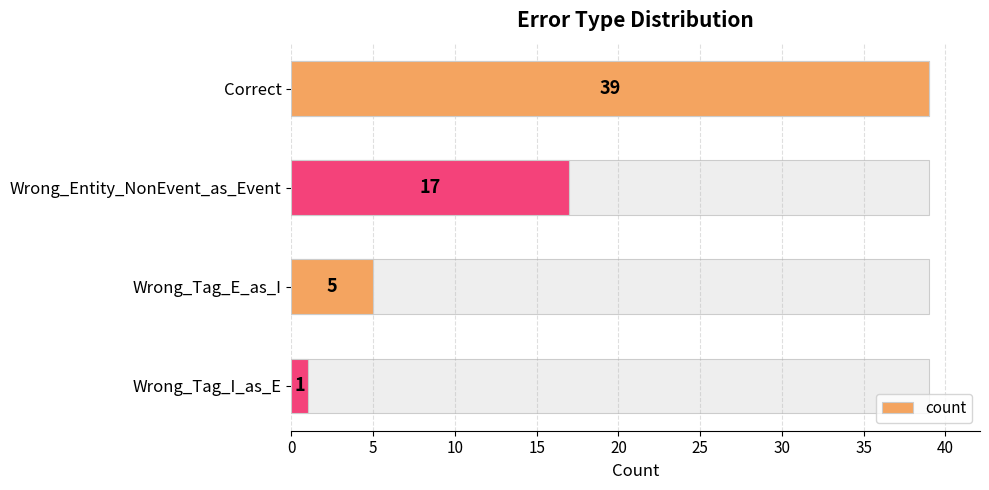

Are the bars grouped side by side (vs. stacked)?

No